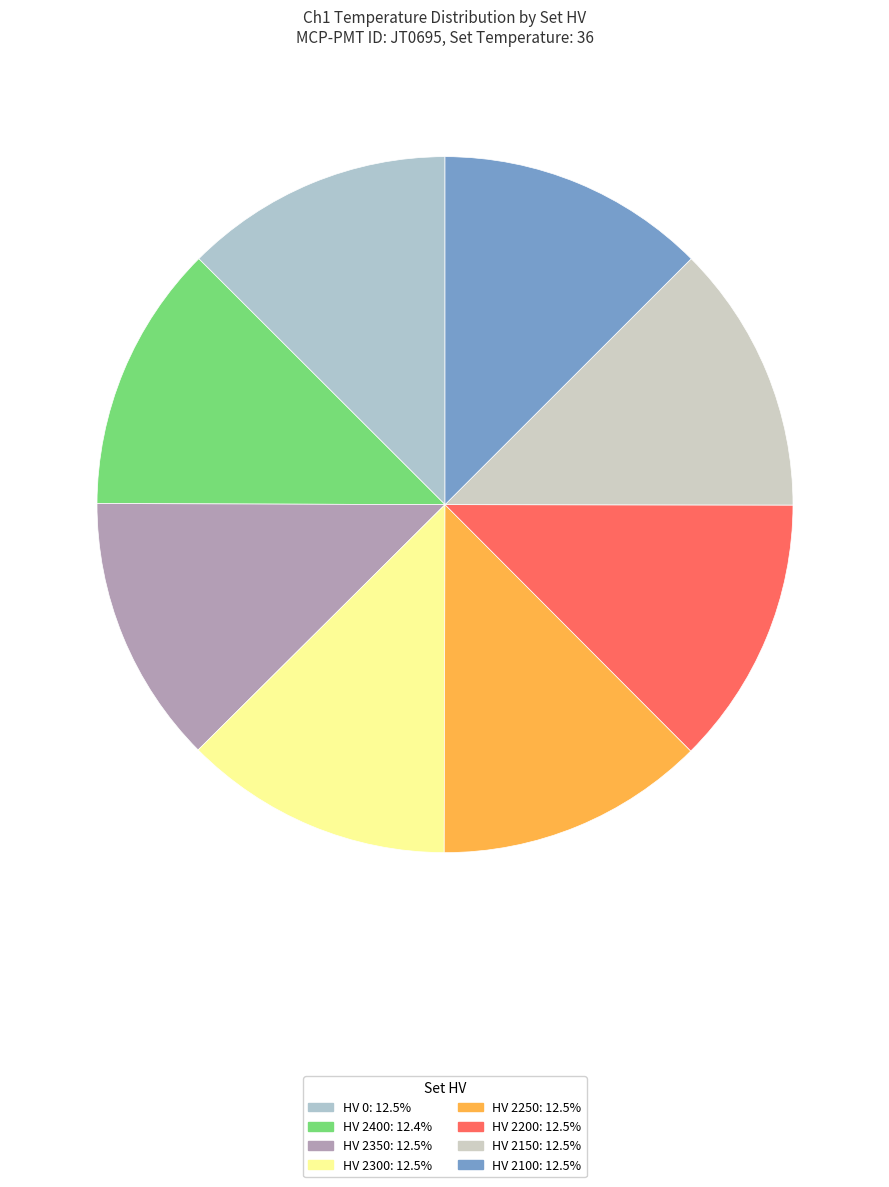

How many segments does this pie chart have?

8